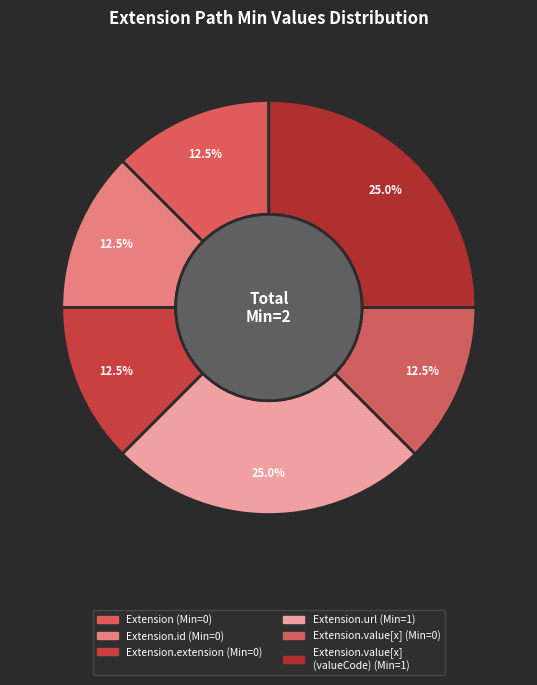

How many slices are in this pie chart?

6